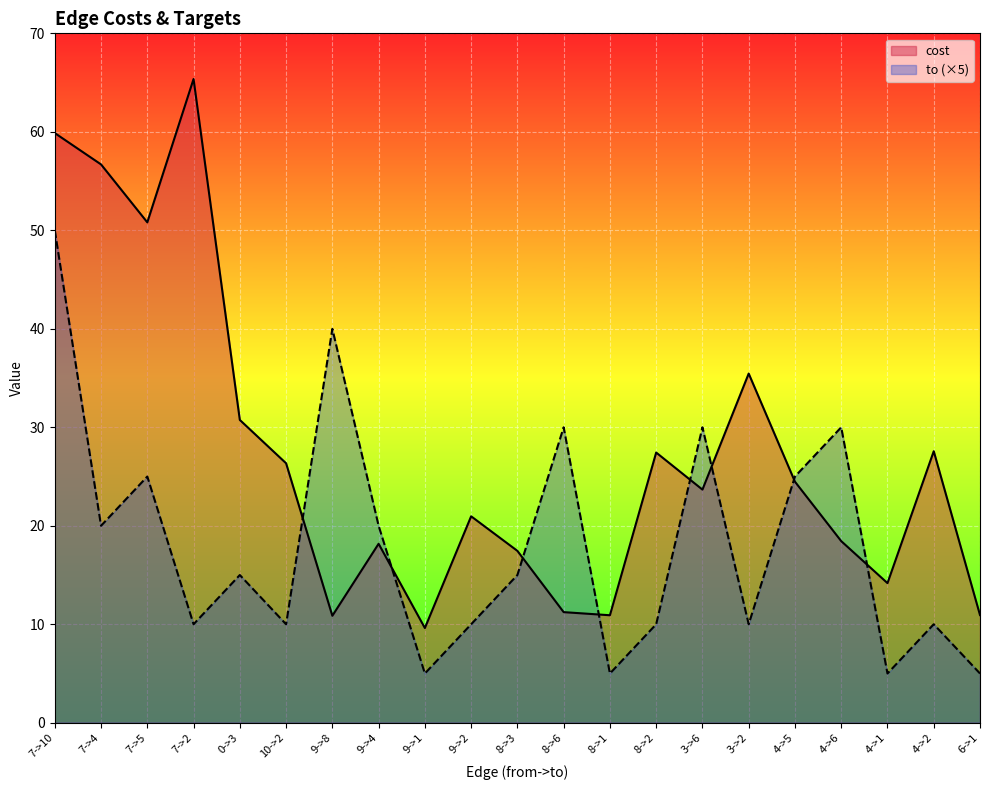

Is the value of to (×5) at 3->2 greater than the value of cost at 9->1?

Yes